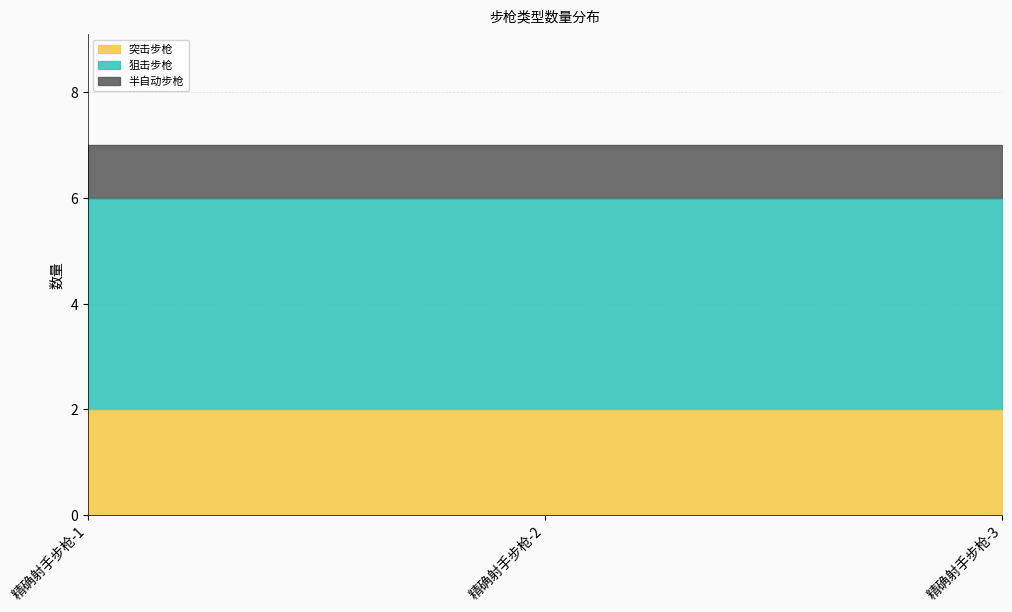

Which series has the widest spread of values?

突击步枪